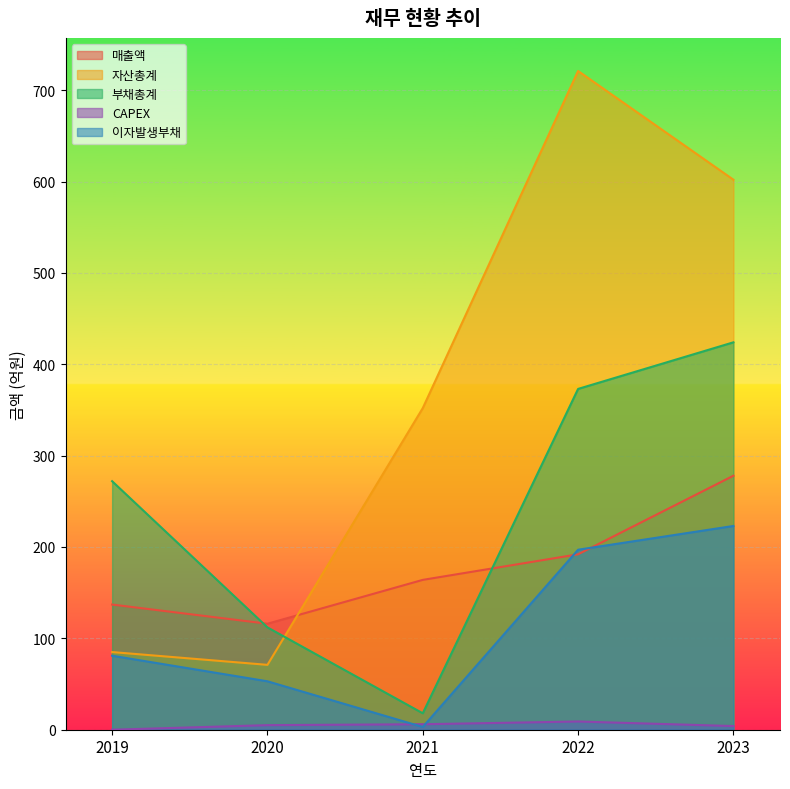

After their last crossing, which series has the higher values: 매출액 or 이자발생부채?

매출액